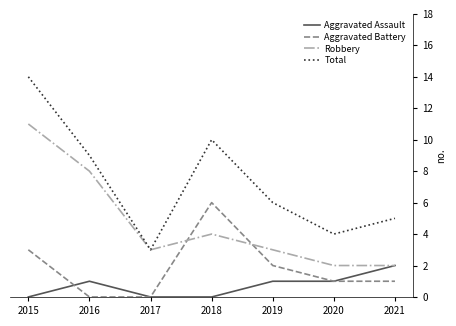

Is it true that Aggravated Battery equals 6 at 2018?

True